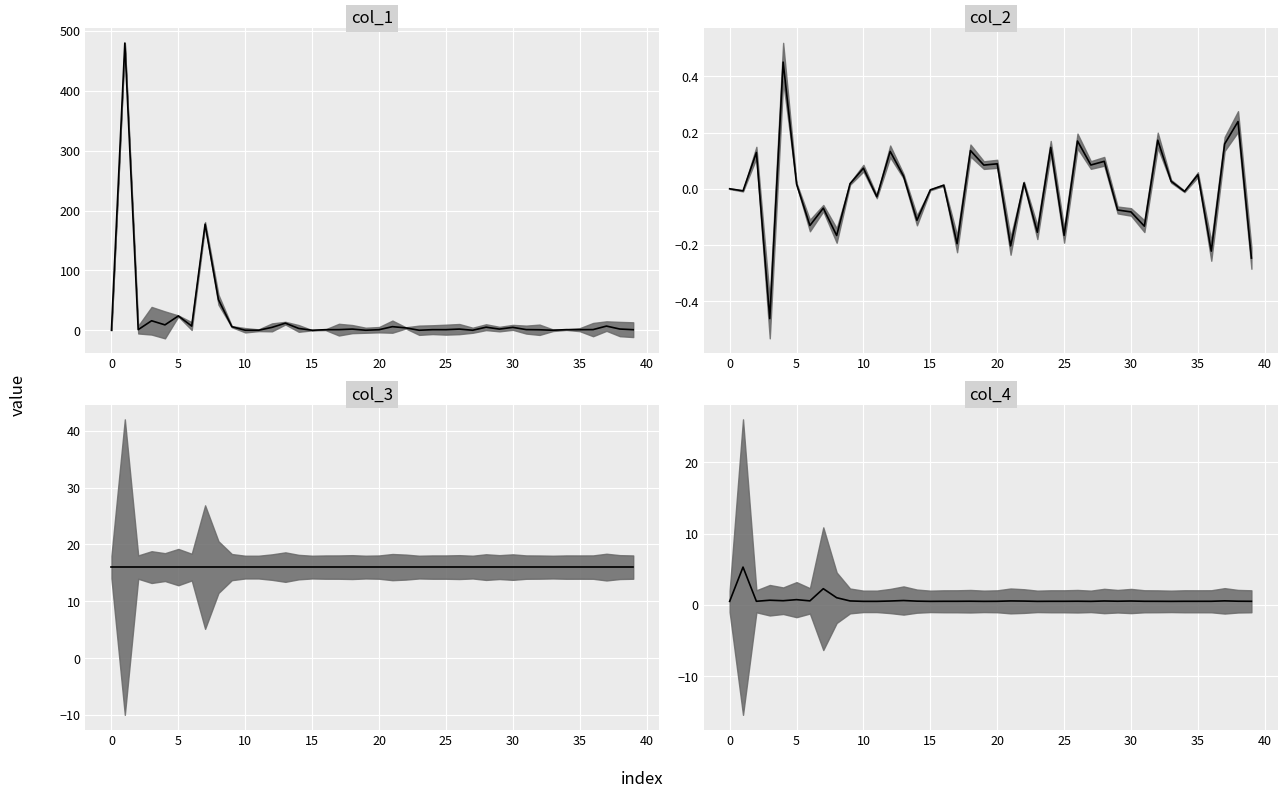

How many distinct data groups are displayed?

4